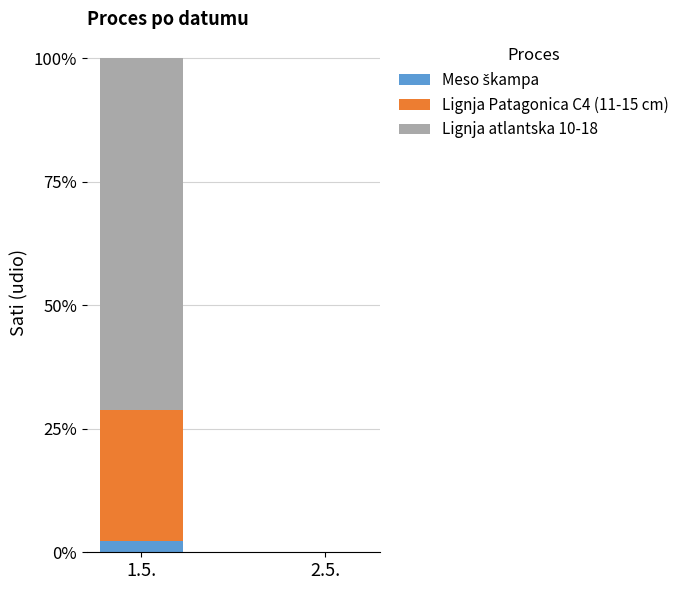

Which series has the largest total across all categories?

Lignja atlantska 10-18